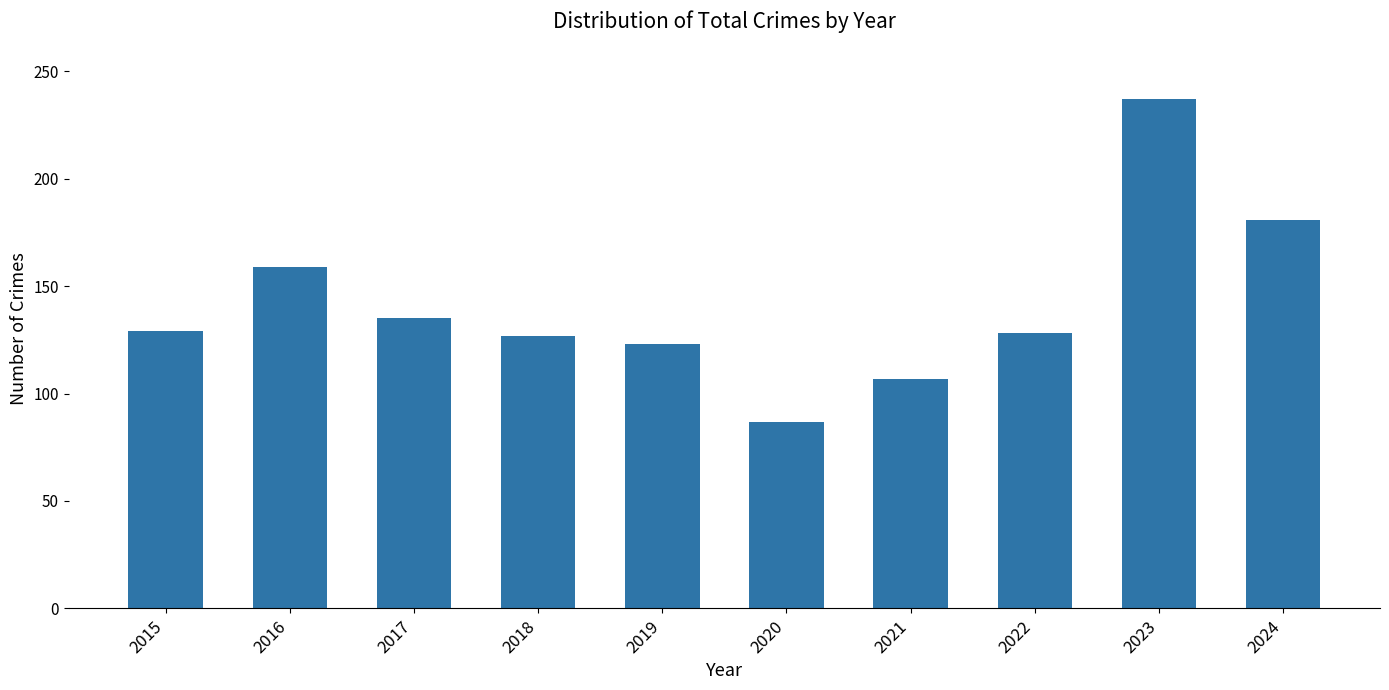

What is the difference between the maximum and second lowest values?

130